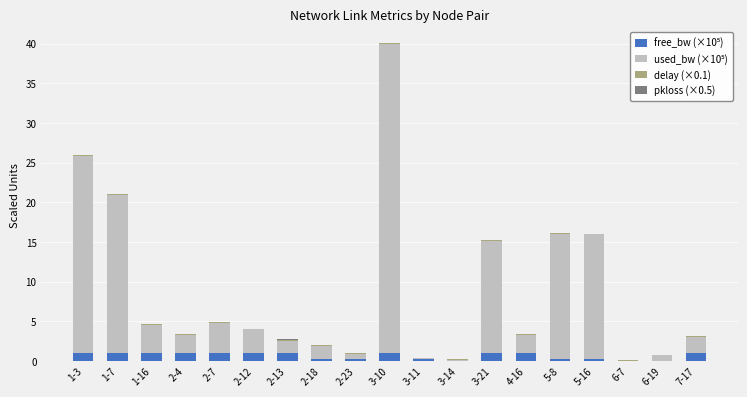

Count the number of categories in the chart.

19